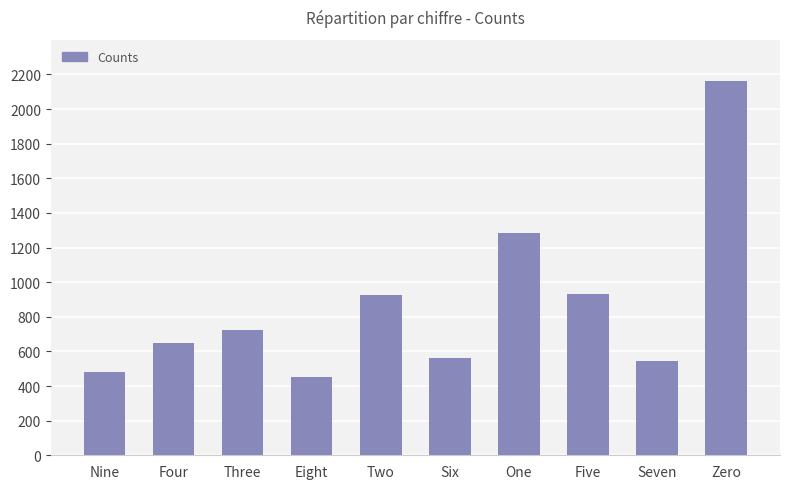

Does the chart contain any negative values?

No